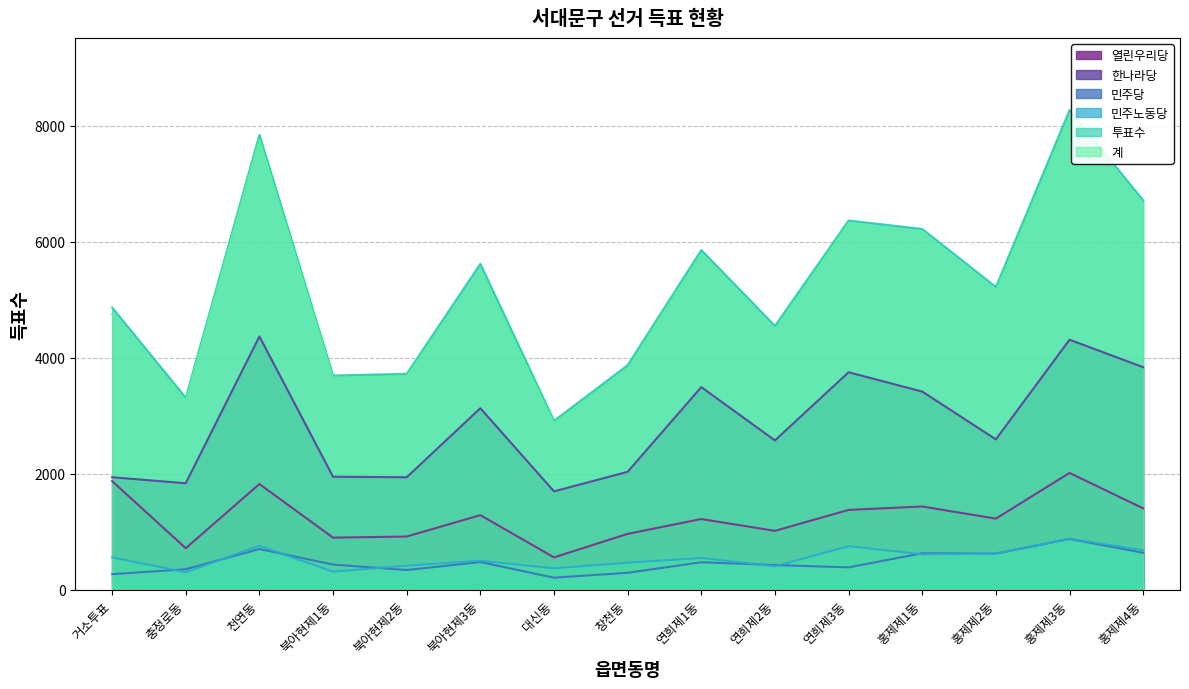

What are all the series names shown in the legend?

열린우리당, 한나라당, 민주당, 민주노동당, 투표수, 계